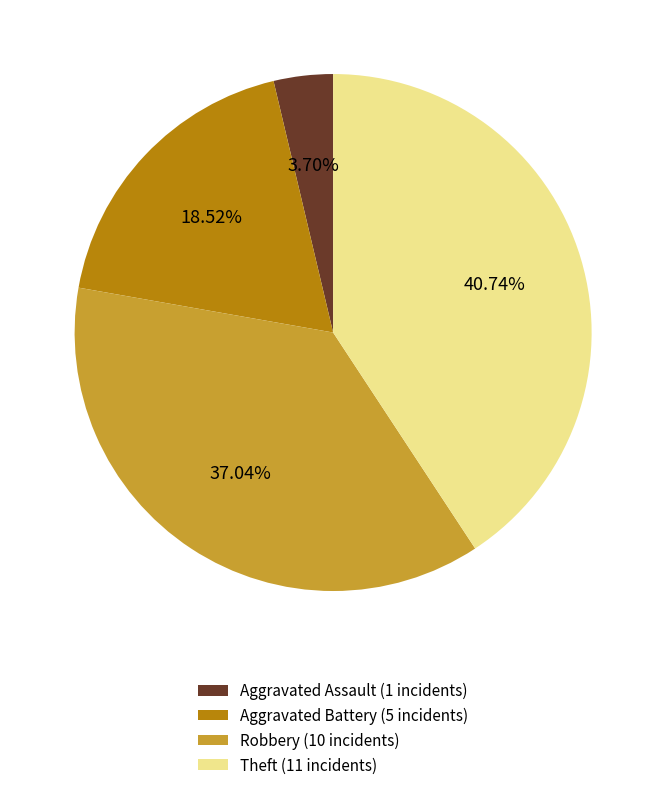

To the nearest percent, what is the difference between the largest and smallest slice percentages?

37%